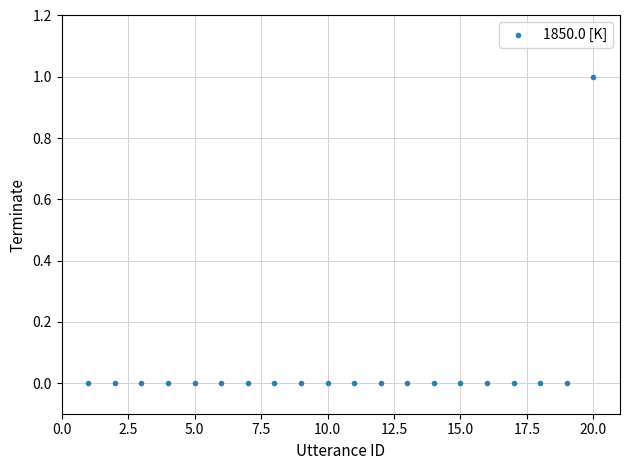

List the coordinates of all points as (X, Y) pairs, reading left to right.

(1, 0)  (2, 0)  (3, 0)  (4, 0)  (5, 0)  (6, 0)  (7, 0)  (8, 0)  (9, 0)  (10, 0)  (11, 0)  (12, 0)  (13, 0)  (14, 0)  (15, 0)  (16, 0)  (17, 0)  (18, 0)  (19, 0)  (20, 1)